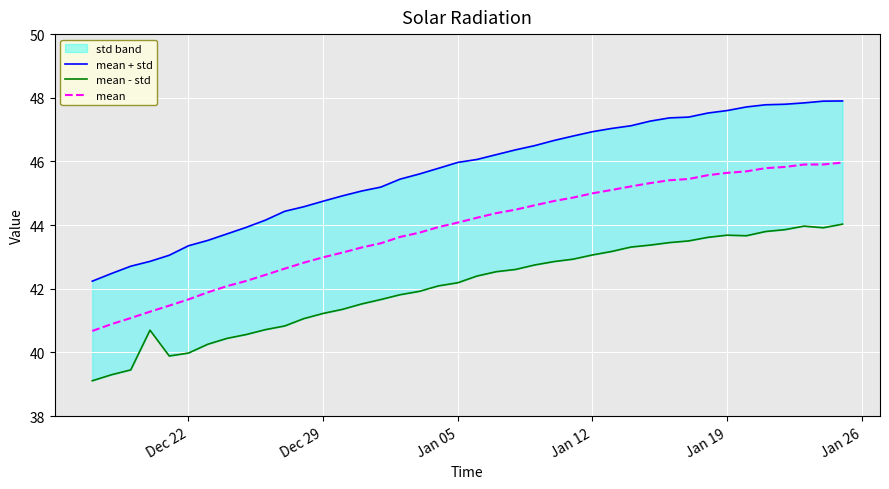

Reading left to right, extract all data points from this chart.

mean + std: 42.2	42.5	42.7	42.9	43.1	43.4	43.5	43.7	43.9	44.2	44.4	44.6	44.8	44.9	45.1	45.2	45.4	45.6	45.8	46.0	46.1	46.2	46.4	46.5	46.7	46.8	46.9	47.0	47.1	47.3	47.4	47.4	47.5	47.6	47.7	47.8	47.8	47.8	47.9	47.9
mean - std: 39.1	39.3	39.5	40.7	39.9	40.0	40.3	40.4	40.6	40.7	40.8	41.1	41.2	41.4	41.5	41.7	41.8	41.9	42.1	42.2	42.4	42.5	42.6	42.7	42.9	42.9	43.1	43.2	43.3	43.4	43.5	43.5	43.6	43.7	43.7	43.8	43.9	44.0	43.9	44.0
mean: 40.7	40.9	41.1	41.3	41.5	41.7	41.9	42.1	42.2	42.4	42.6	42.8	43.0	43.1	43.3	43.4	43.6	43.8	43.9	44.1	44.2	44.4	44.5	44.6	44.8	44.9	45.0	45.1	45.2	45.3	45.4	45.4	45.6	45.6	45.7	45.8	45.8	45.9	45.9	46.0